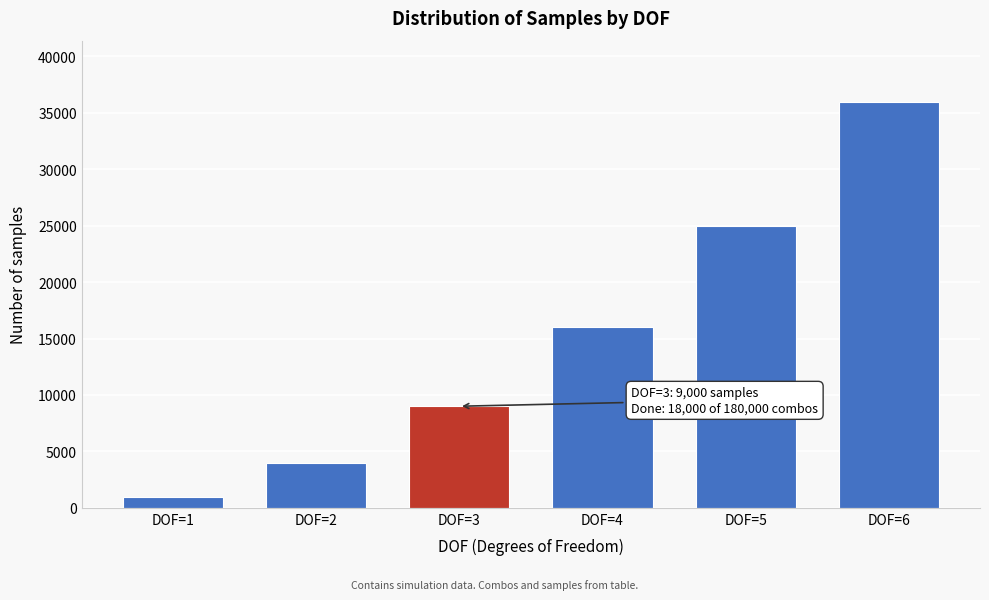

Reading right to left, extract all data points from this chart.

36000	25000	16000	9000	4000	1000